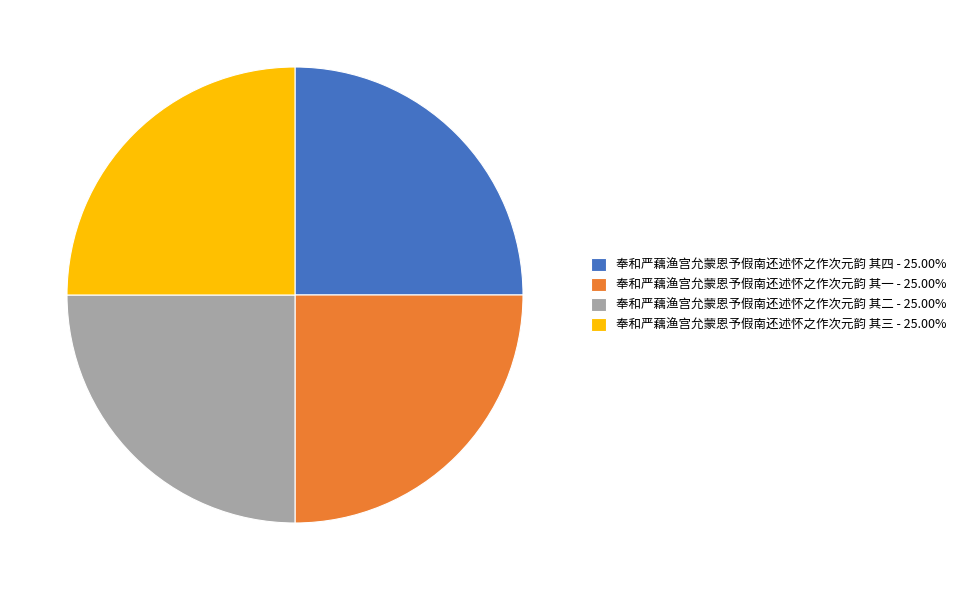

Is 奉和严藕渔宫允蒙恩予假南还述怀之作次元韵 其四 - 25.00% the majority of the pie?

No